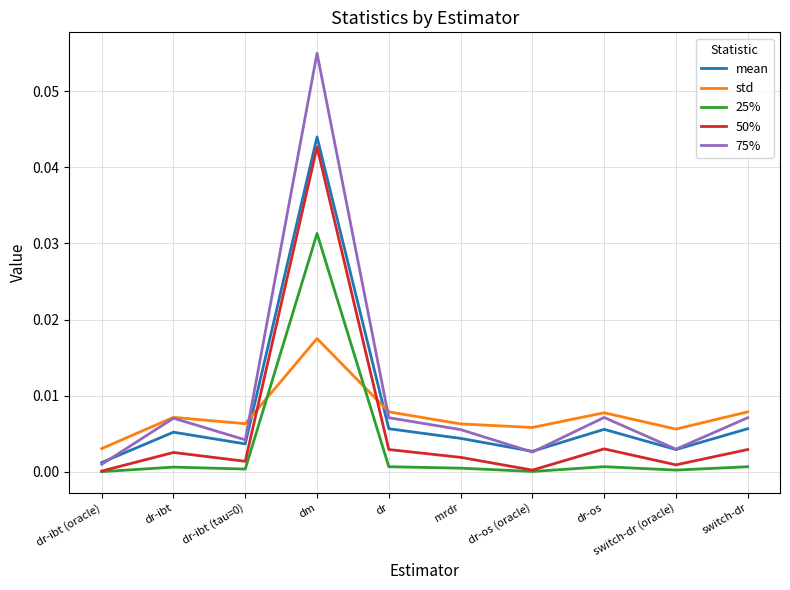

Which series has the largest range (max minus min)?

75%